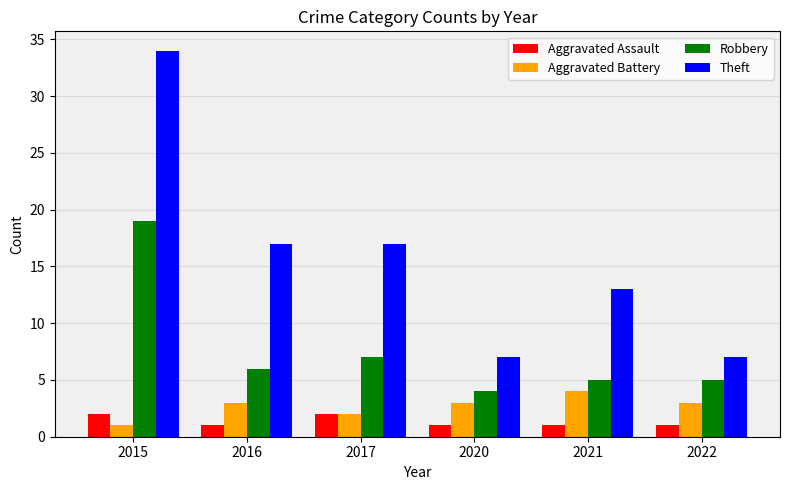

What is the spread (max minus min) of values at 2022?

6